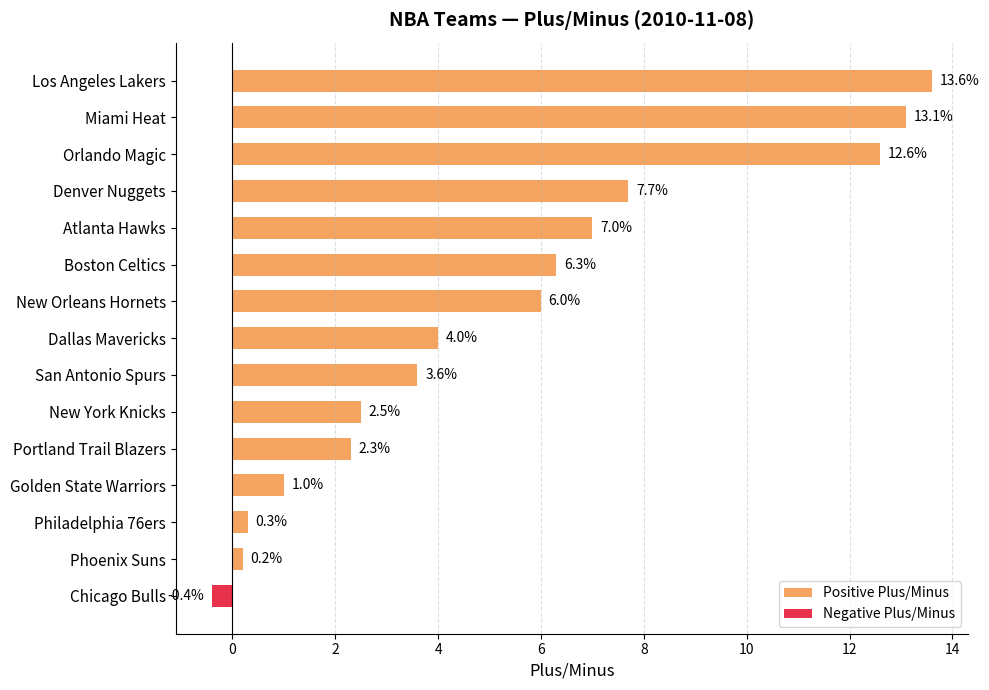

Which has a higher value, Atlanta Hawks or Dallas Mavericks?

Atlanta Hawks